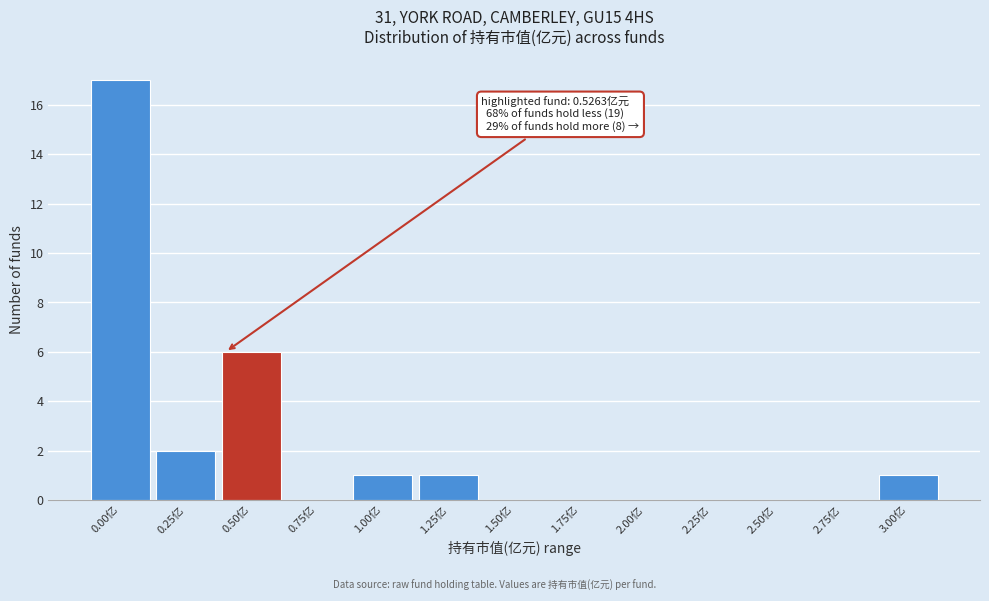

Reading left to right, transcribe all the data shown in this chart.

0.00亿=17	0.25亿=2	0.50亿=6	0.75亿=0	1.00亿=1	1.25亿=1	1.50亿=0	1.75亿=0	2.00亿=0	2.25亿=0	2.50亿=0	2.75亿=0	3.00亿=1